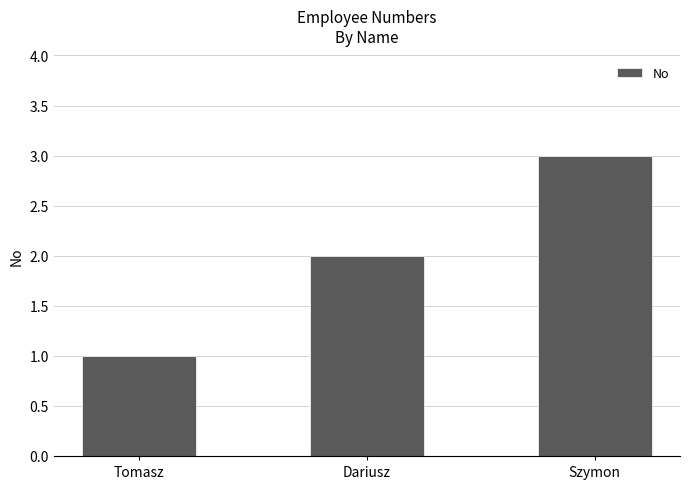

What is the sum of the values at Tomasz and Szymon?

4